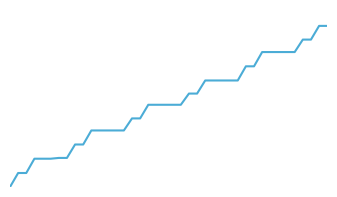

Does the chart have visible grid lines?

No